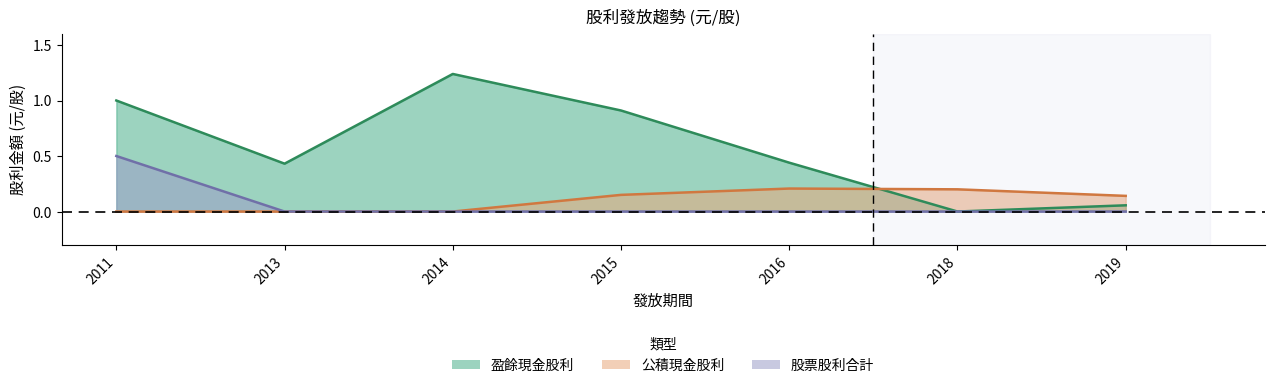

Reading left to right, list all the values displayed in this chart.

盈餘現金股利: 1.0	0.4	1.2	0.9	0.4	0.0	0.1
公積現金股利: 0.0	0.0	0.0	0.1	0.2	0.2	0.1
股票股利合計: 0.5	0.0	0.0	0.0	0.0	0.0	0.0